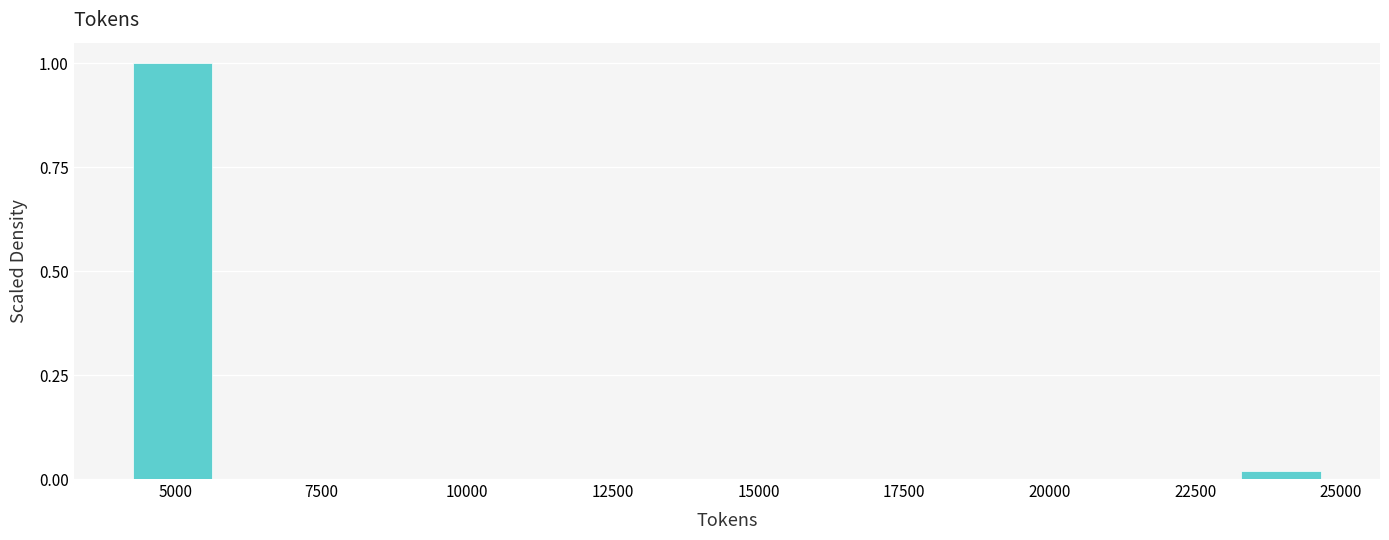

Around what value on the x-axis is the tallest bar? Give the approximate position of its centre, as read against the axis.

5000